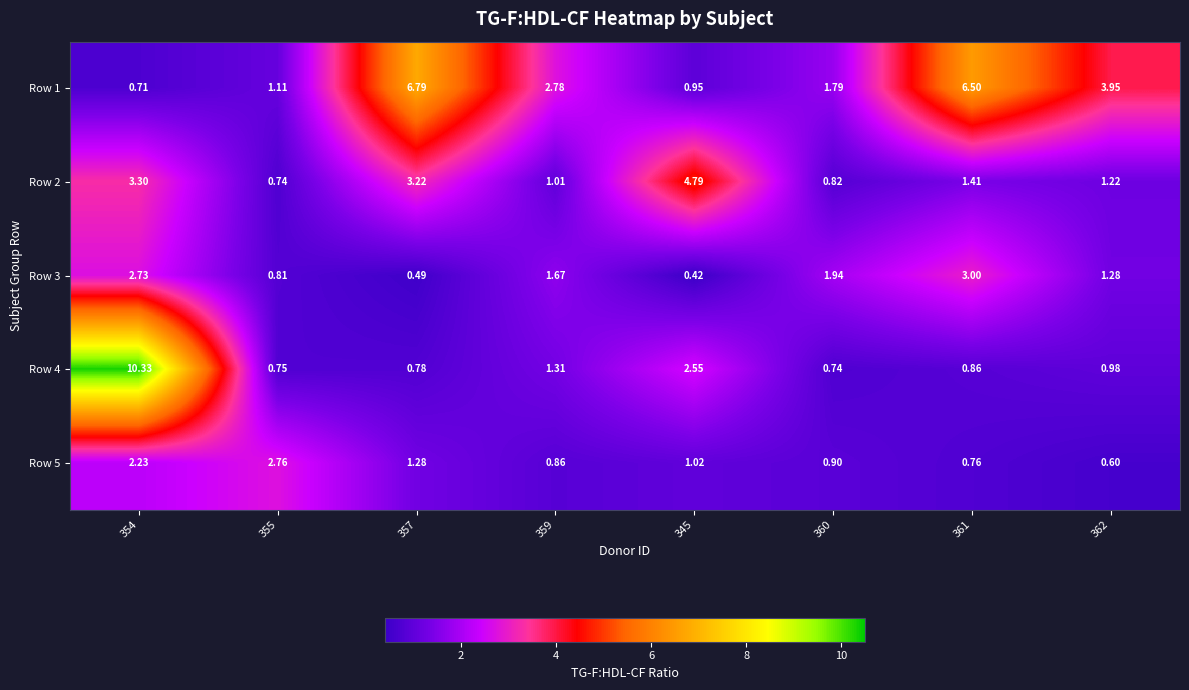

Which series has the largest total across all categories?

Row 1